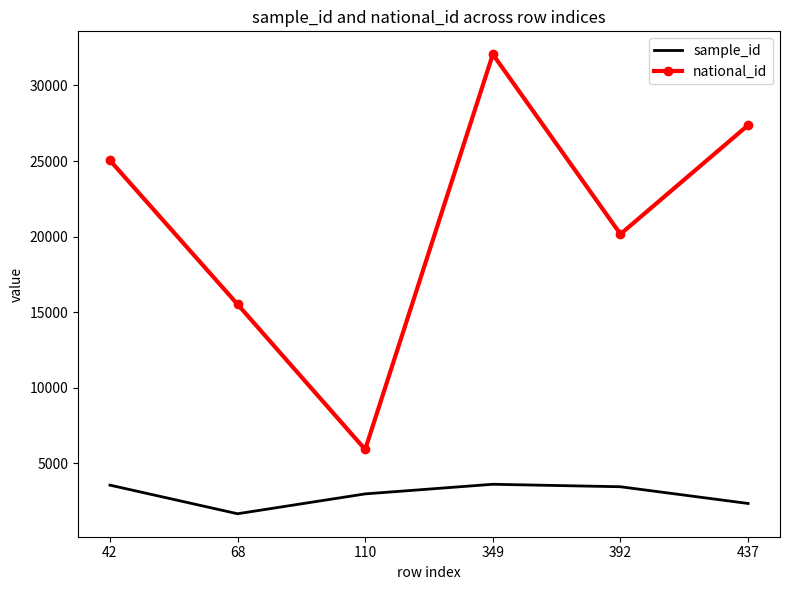

The sample_id series shows 3618 at 349. True or false?

True